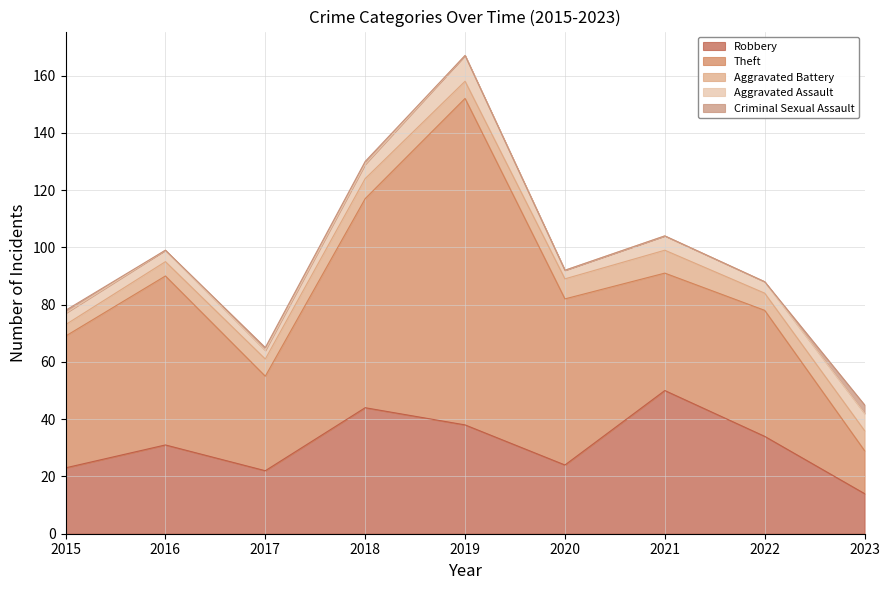

True or false: Criminal Sexual Assault and Aggravated Assault cross at least once.

False